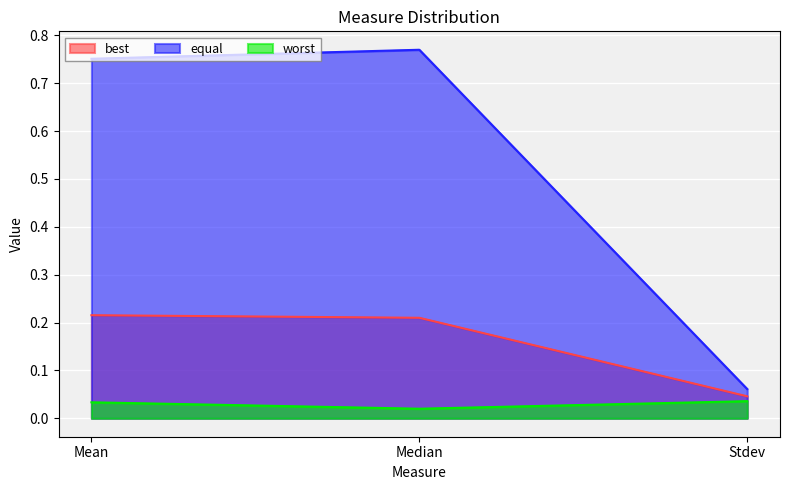

What are all the series names shown in the legend?

best, equal, worst